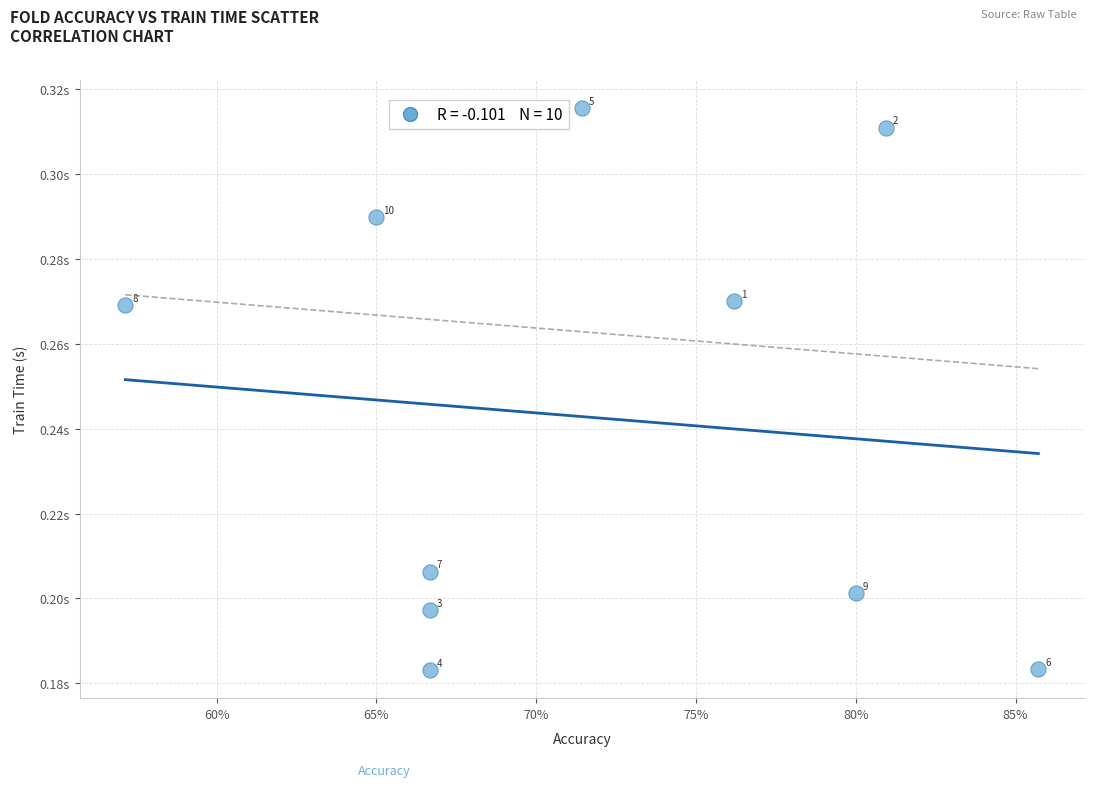

Count the number of points in this scatter plot.

10